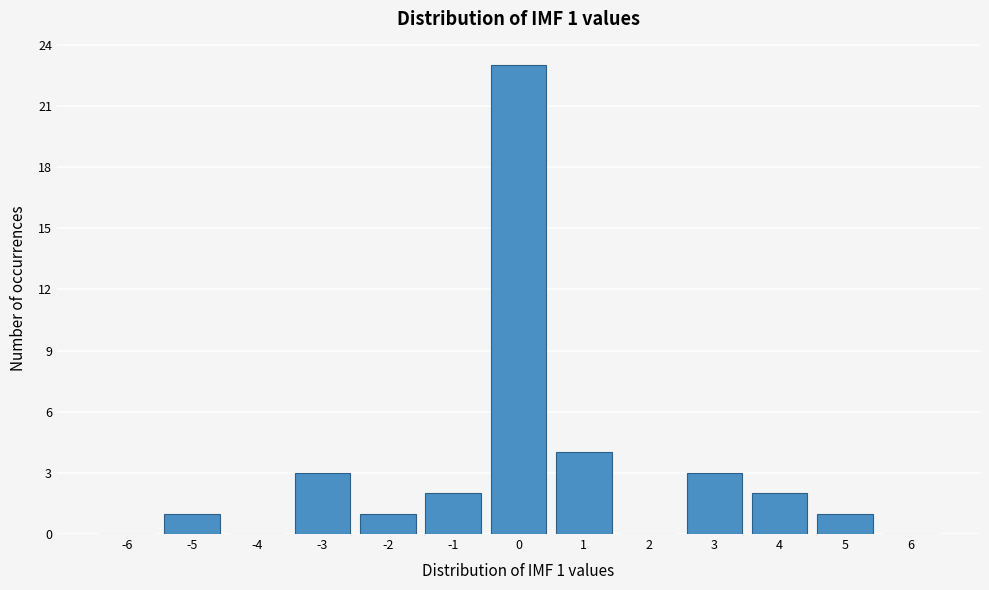

Reading left to right, transcribe all the data shown in this chart.

-6=0	-5=1	-4=0	-3=3	-2=1	-1=2	0=23	1=4	2=0	3=3	4=2	5=1	6=0